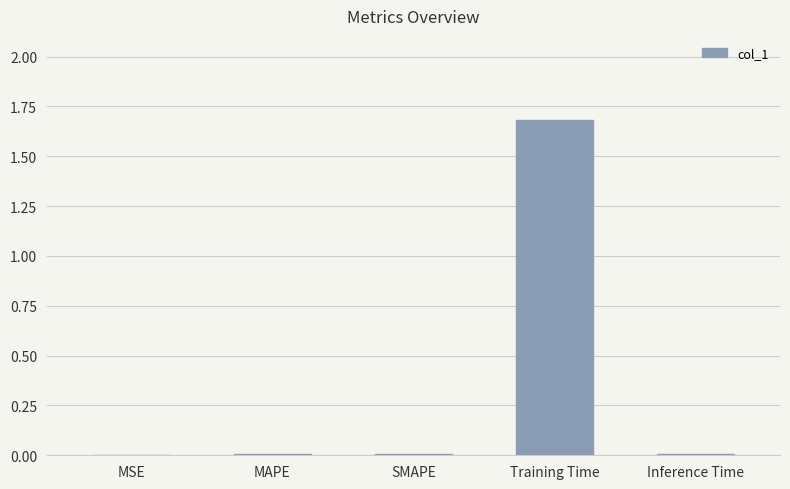

The value at Inference Time is 0.0. True or false?

True